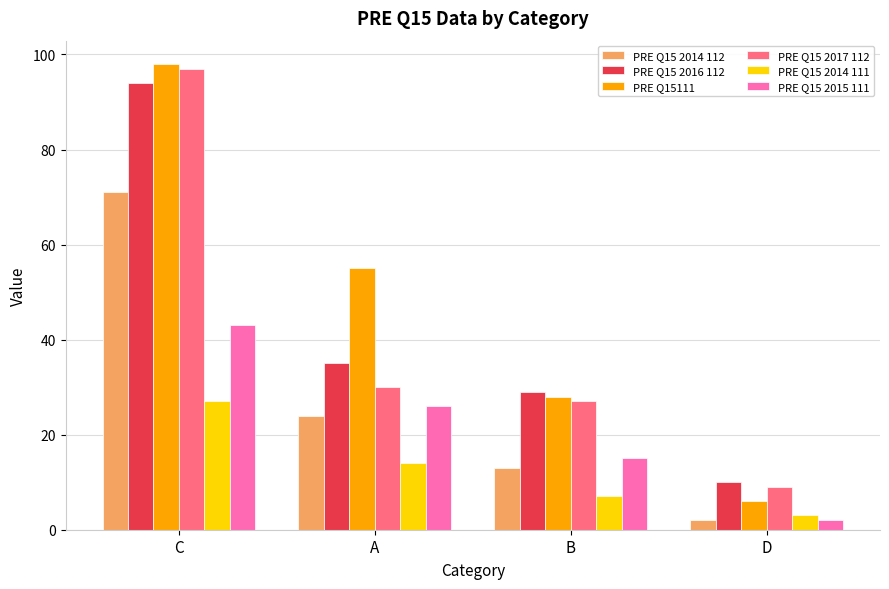

What is the label of the 1st bar from the left?

C